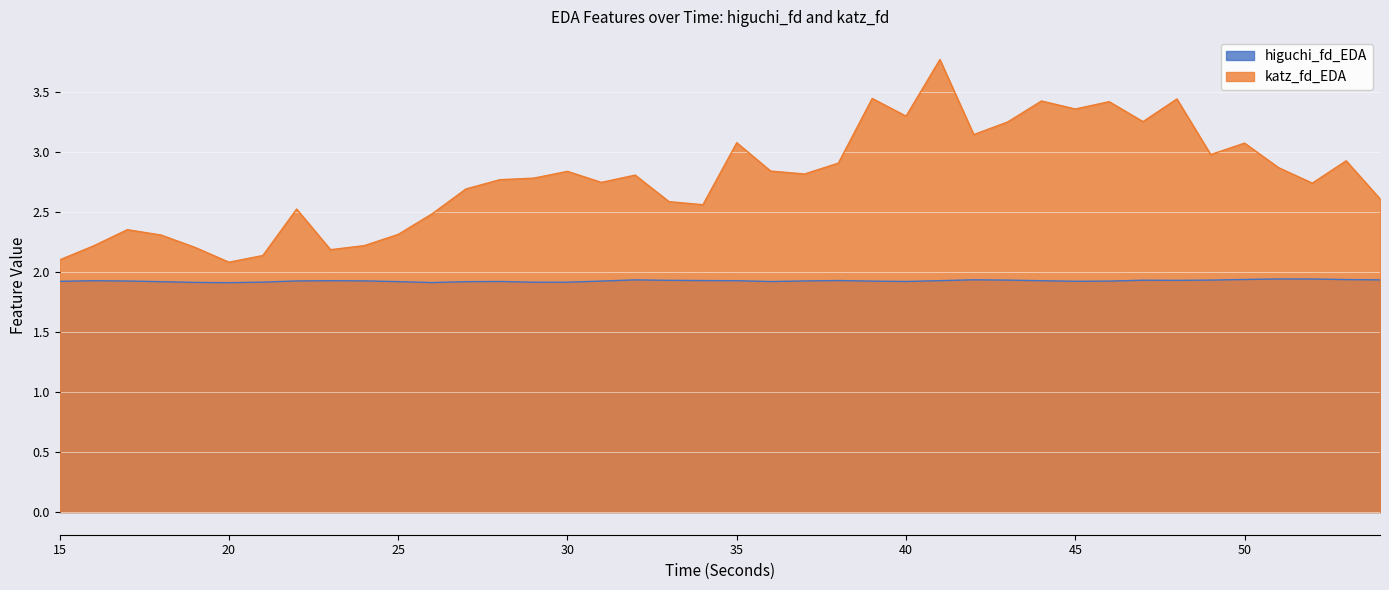

Which series has the largest total across all categories?

katz_fd_EDA